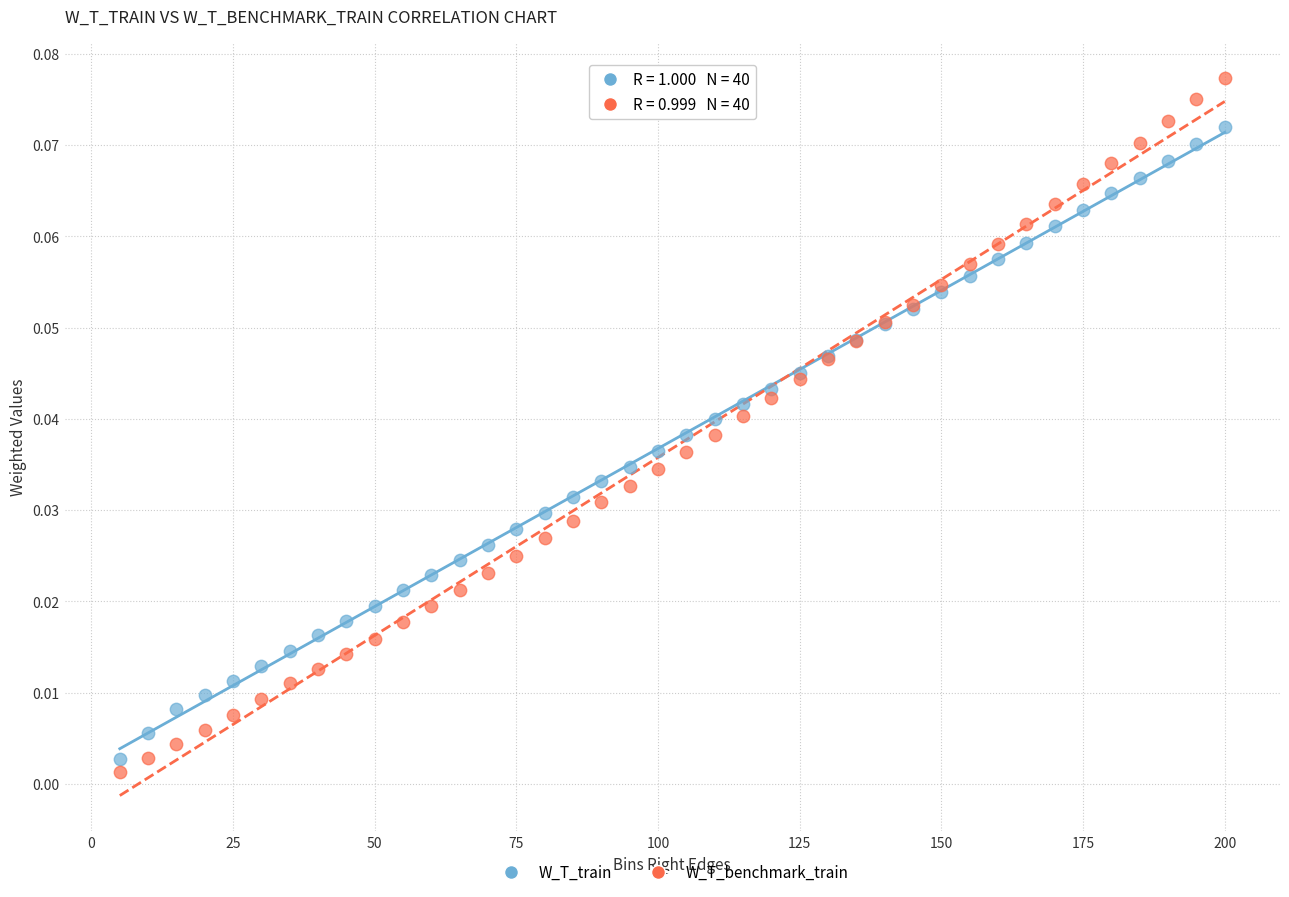

What is the X range (max minus min) for the scatter plot?

195.0